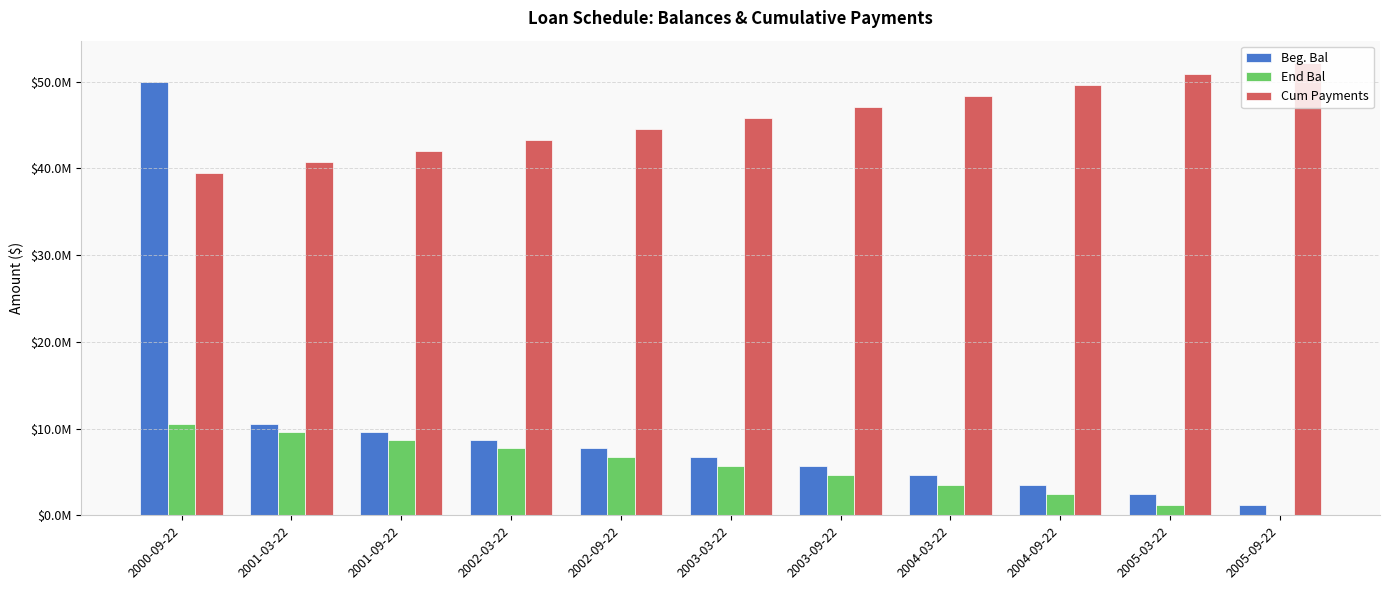

Which series has the widest spread of values?

Beg. Bal